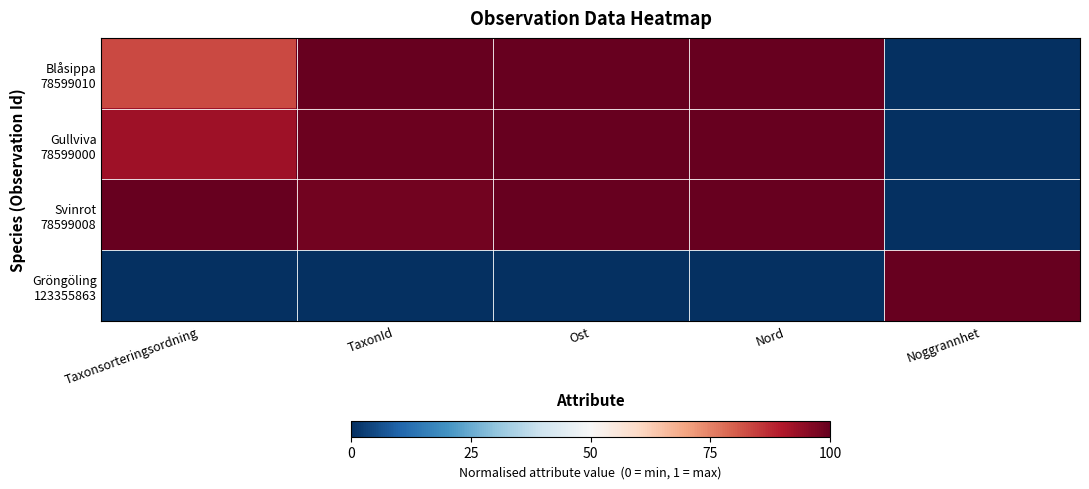

What is the maximum value shown in the chart?

1.0